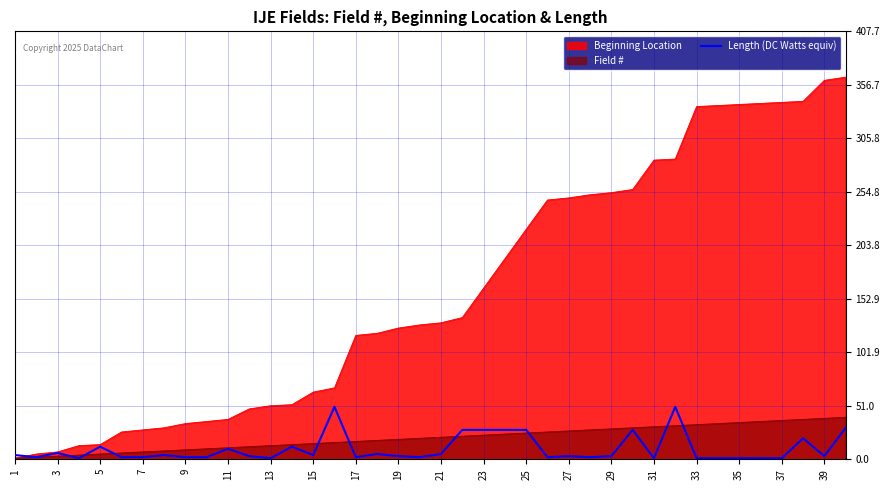

Where is the first local minimum?

3